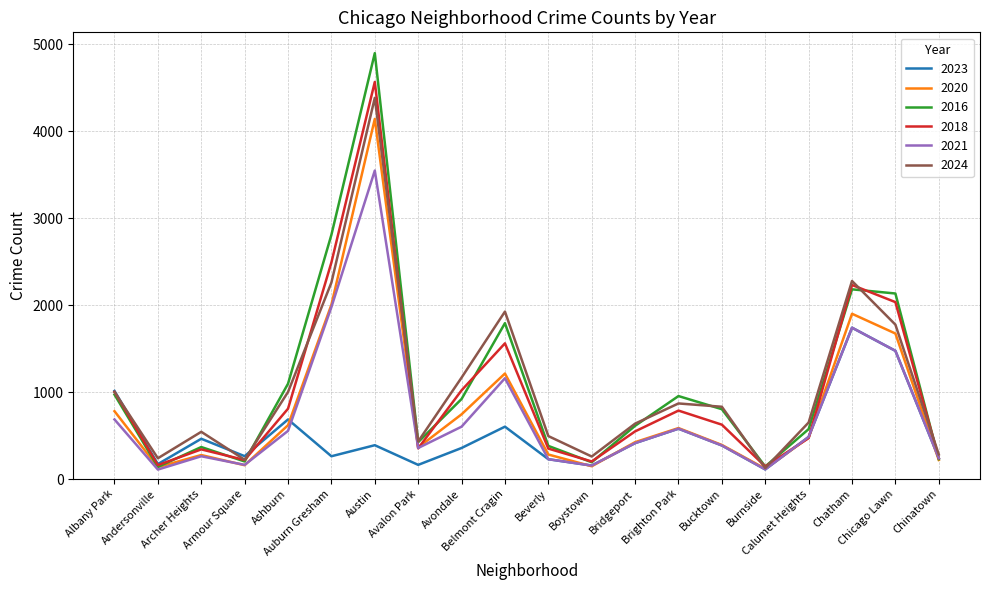

Which series has the widest spread of values?

2016